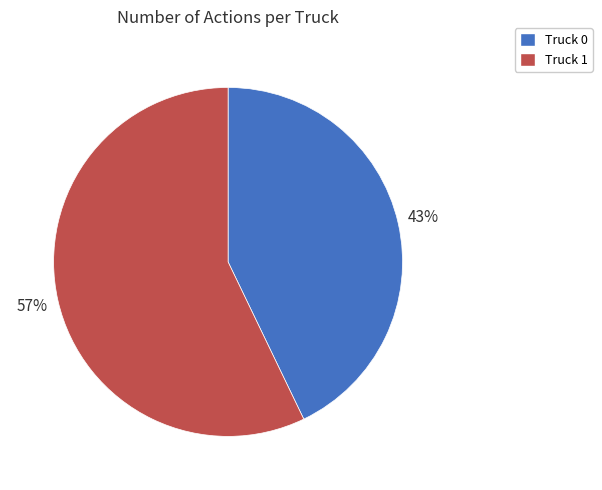

Which category has the biggest portion of the pie?

Truck 1